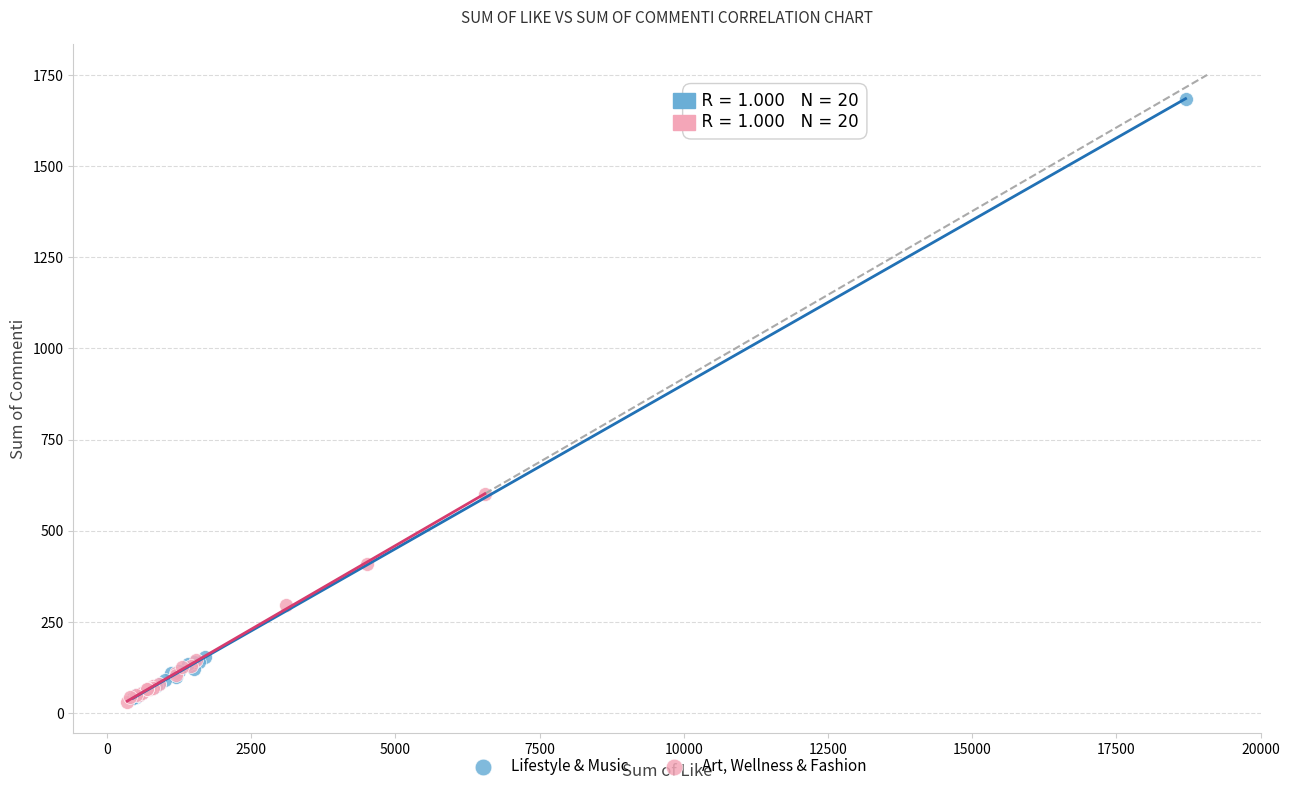

Which series reaches the maximum Y coordinate?

Lifestyle & Music